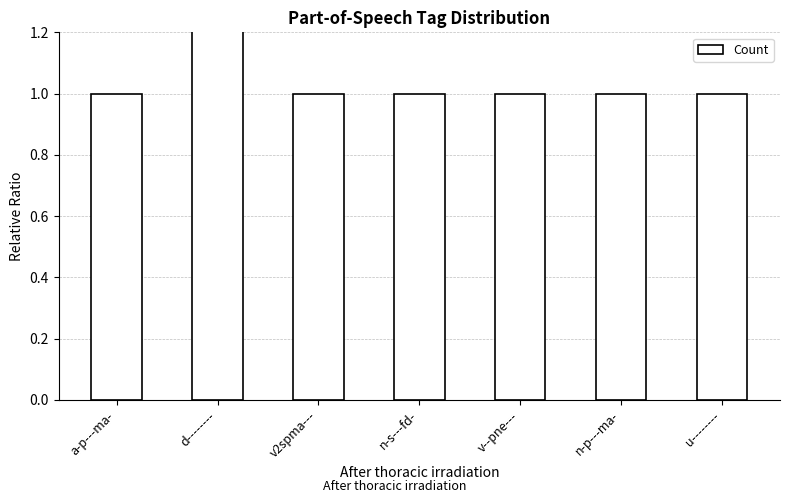

Where is the data nearest to the value 1?

a-p---ma-